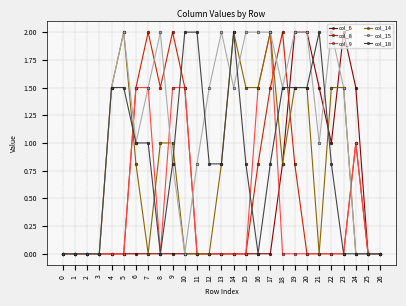

Reading left to right, what are all the values shown in this chart?

col_6: 0=0.0	1=0.0	2=0.0	3=0.0	4=0.0	5=0.0	6=0.0	7=0.0	8=0.0	9=0.0	10=0.0	11=0.0	12=0.0	13=0.0	14=0.0	15=0.0	16=0.0	17=0.0	18=0.8	19=2.0	20=2.0	21=1.5	22=1.0	23=2.0	24=1.5	25=0.0	26=0.0
col_8: 0=0.0	1=0.0	2=0.0	3=0.0	4=0.0	5=0.0	6=1.5	7=2.0	8=1.5	9=2.0	10=1.5	11=0.0	12=0.0	13=0.0	14=0.0	15=0.0	16=0.8	17=1.5	18=2.0	19=0.8	20=0.0	21=0.0	22=0.0	23=0.0	24=1.0	25=0.0	26=0.0
col_9: 0=0.0	1=0.0	2=0.0	3=0.0	4=0.0	5=0.0	6=1.5	7=1.5	8=0.0	9=1.5	10=1.5	11=0.0	12=0.0	13=0.0	14=0.0	15=0.0	16=1.5	17=2.0	18=0.0	19=0.0	20=0.0	21=0.0	22=0.0	23=0.0	24=1.0	25=0.0	26=0.0
col_14: 0=0.0	1=0.0	2=0.0	3=0.0	4=1.5	5=2.0	6=0.8	7=0.0	8=1.0	9=1.0	10=0.0	11=0.0	12=0.0	13=0.8	14=2.0	15=1.5	16=1.5	17=2.0	18=0.8	19=1.5	20=1.5	21=0.0	22=1.5	23=1.5	24=0.0	25=0.0	26=0.0
col_15: 0=0.0	1=0.0	2=0.0	3=0.0	4=1.5	5=2.0	6=1.0	7=1.5	8=2.0	9=0.8	10=0.0	11=0.8	12=1.5	13=2.0	14=1.5	15=2.0	16=2.0	17=2.0	18=1.5	19=2.0	20=2.0	21=1.0	22=2.0	23=1.5	24=0.0	25=0.0	26=0.0
col_18: 0=0.0	1=0.0	2=0.0	3=0.0	4=1.5	5=1.5	6=1.0	7=1.0	8=0.0	9=0.8	10=2.0	11=2.0	12=0.8	13=0.8	14=2.0	15=0.8	16=0.0	17=0.8	18=1.5	19=1.5	20=1.5	21=2.0	22=0.8	23=0.0	24=0.0	25=0.0	26=0.0